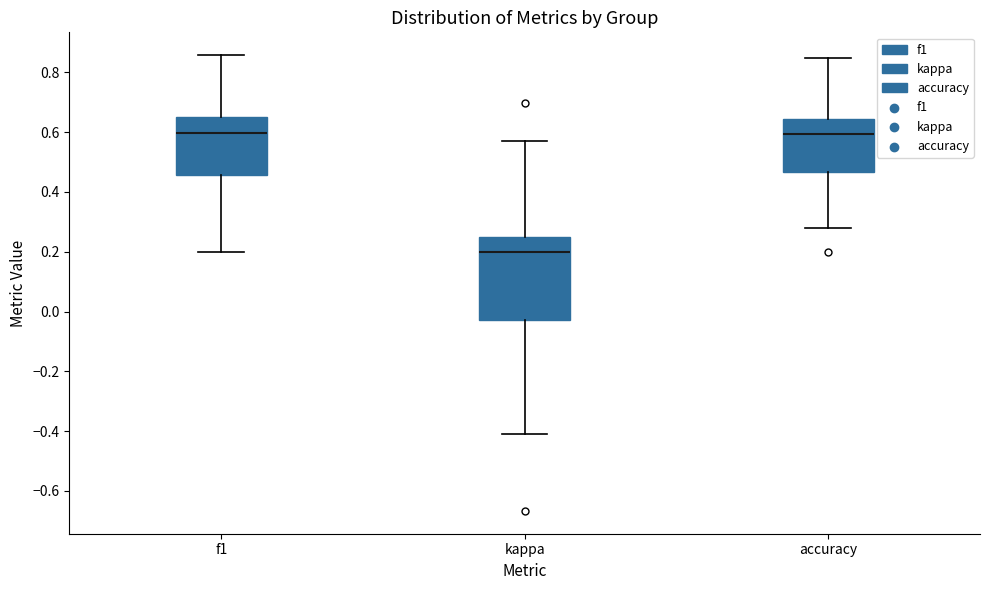

Where is the lower edge of the box for kappa on the y-axis? The values are not printed on the chart, so give them approximately, as read against the axis.

-0.02